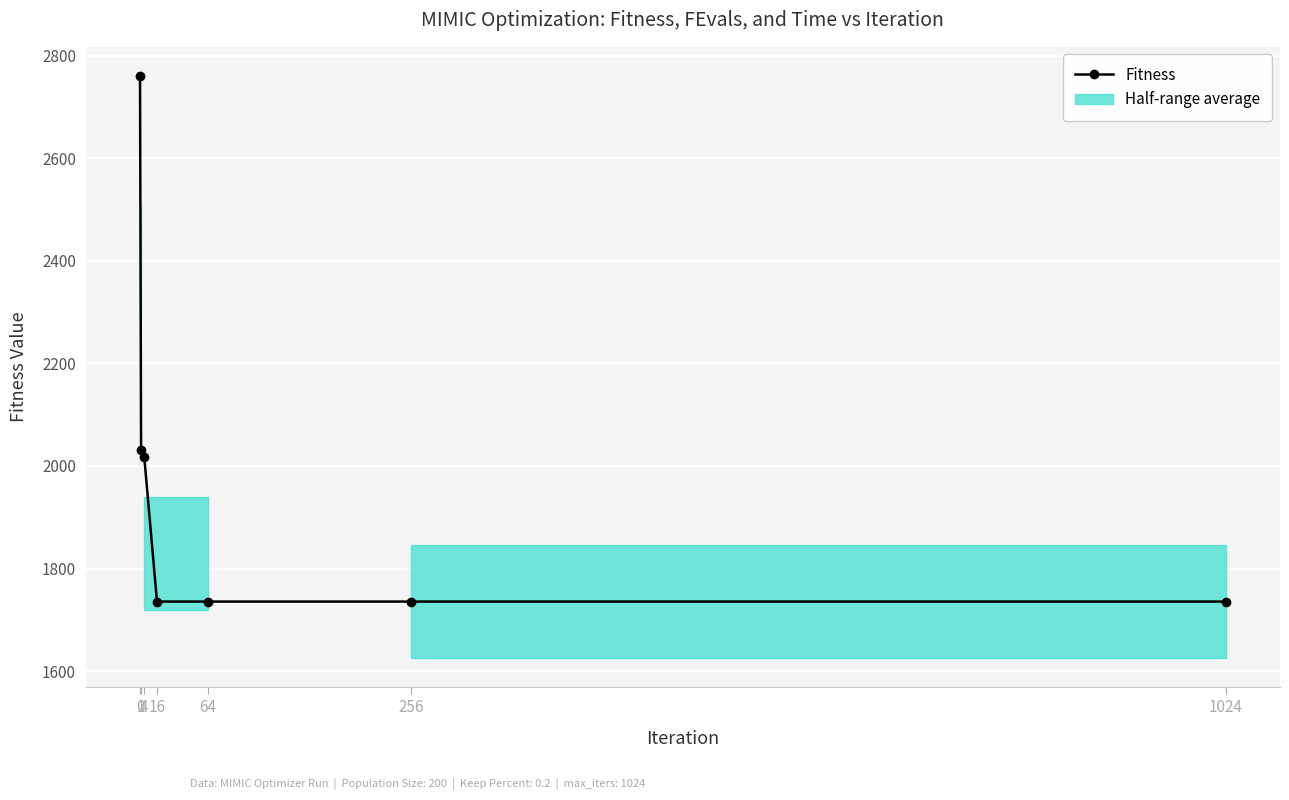

Which has a higher value, 1024 or 4?

4